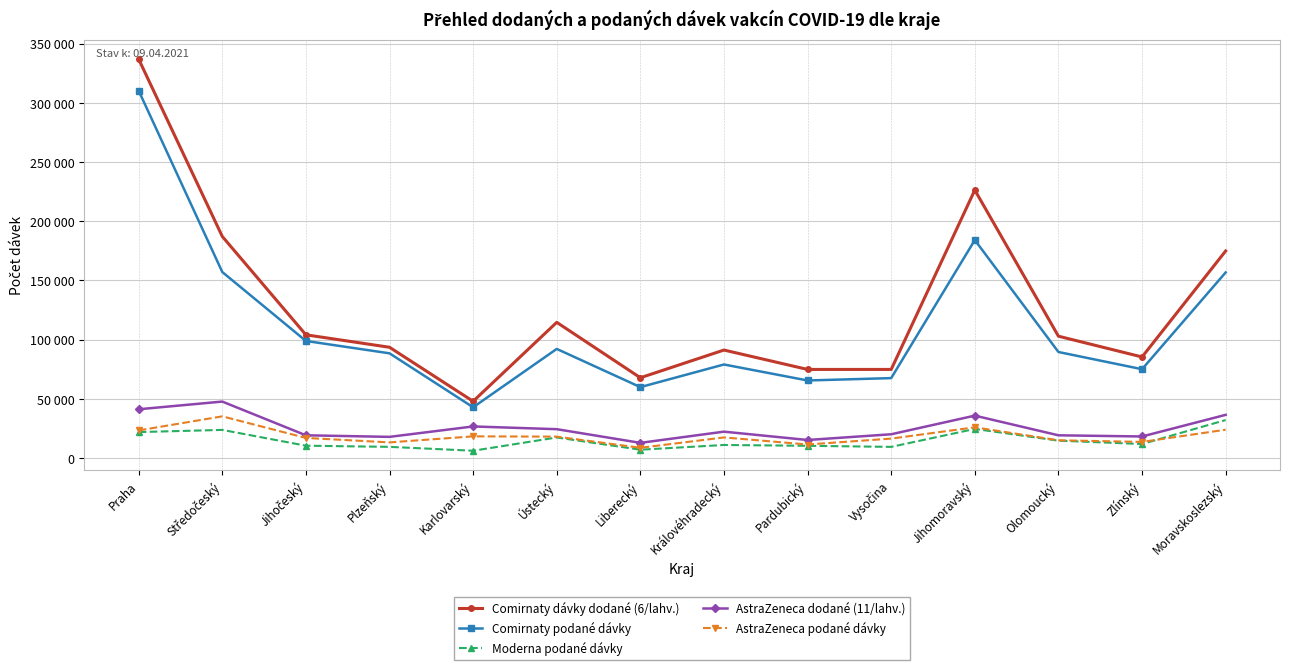

At which category does Moderna podané dávky reach its first local valley?

Karlovarský